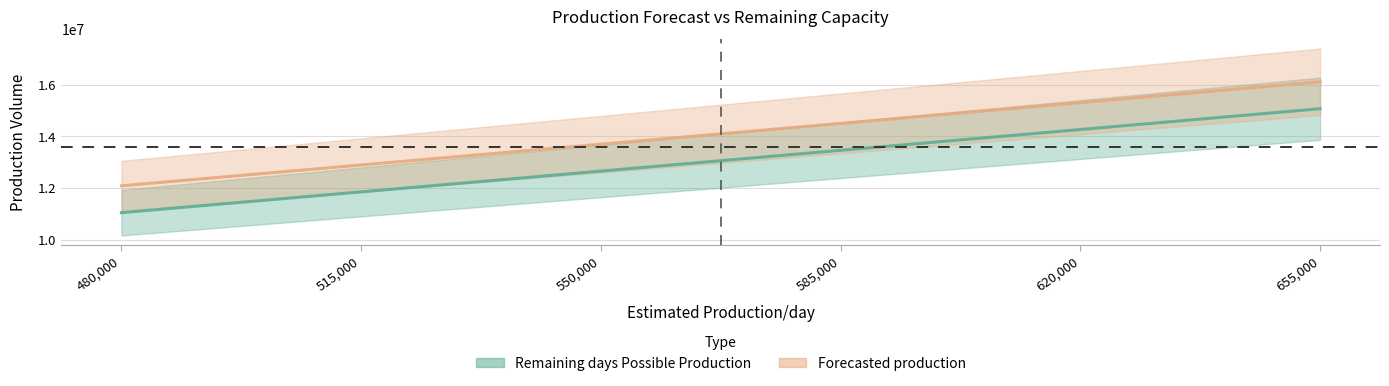

What is the total value across all series at 655000?

31171800